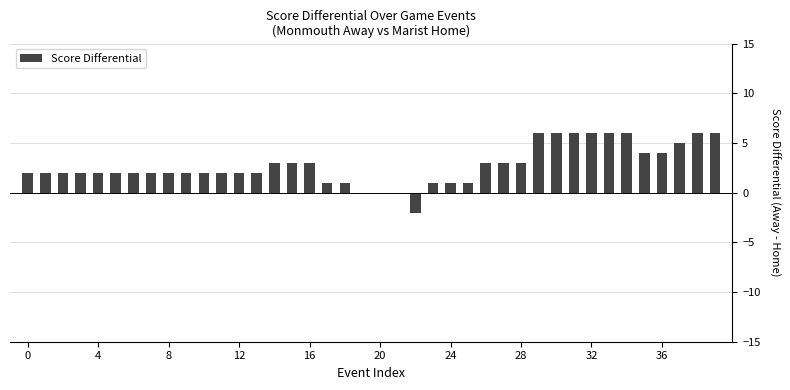

What is the maximum value shown in the chart?

6